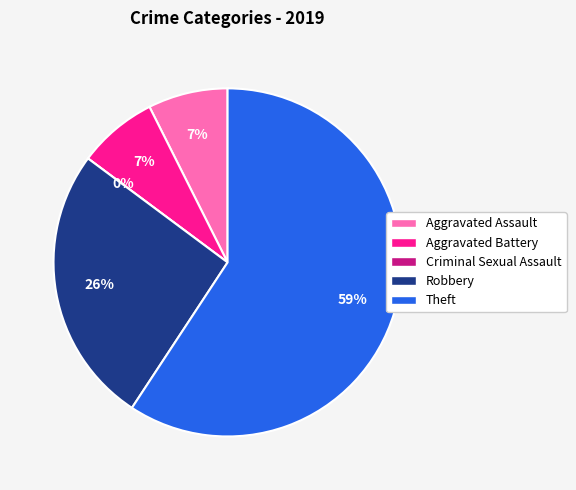

Which category has the biggest portion of the pie?

Theft